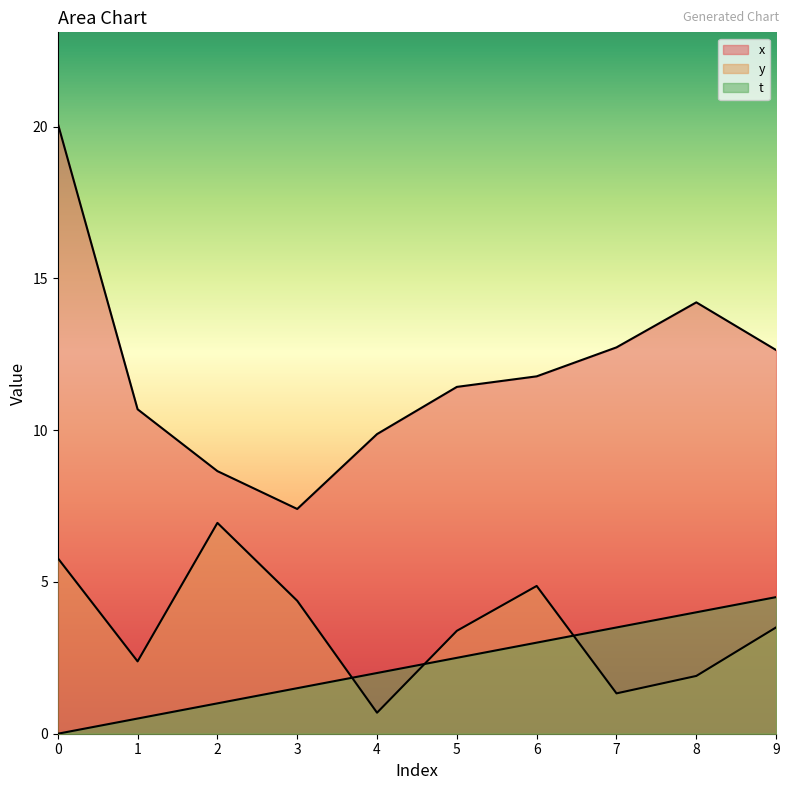

What is the average value of the y series?

3.5